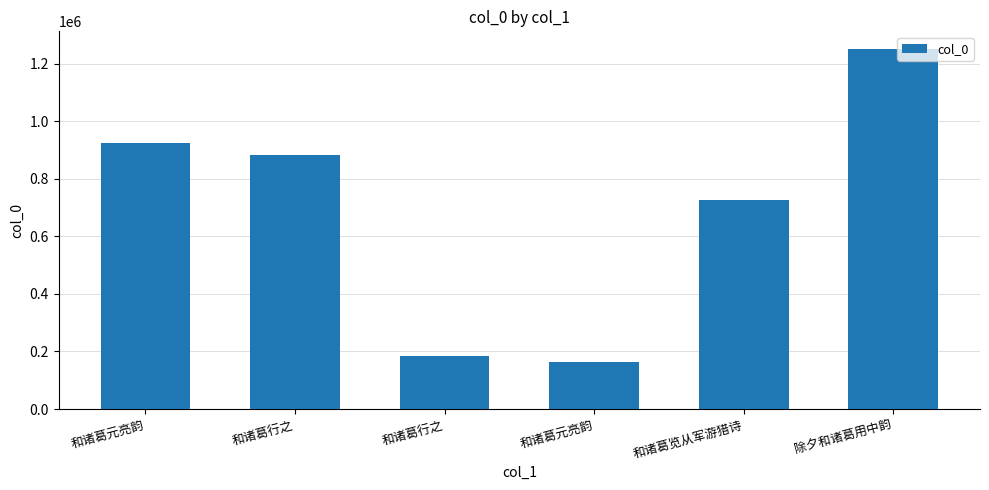

How many series are shown in this chart?

1